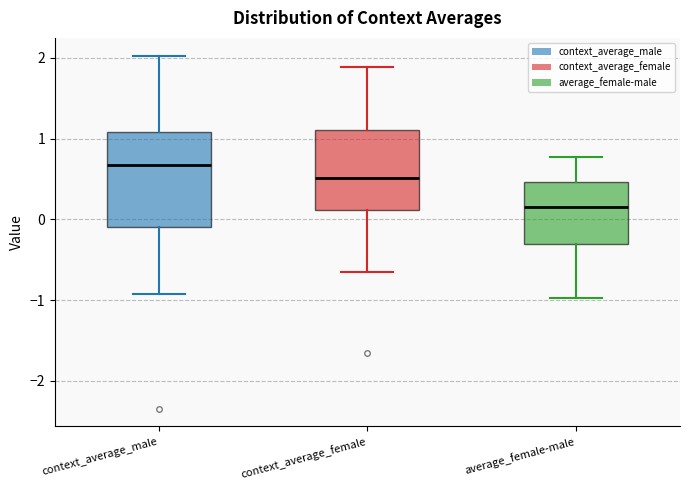

Which box's median line is the lowest?

average_female-male